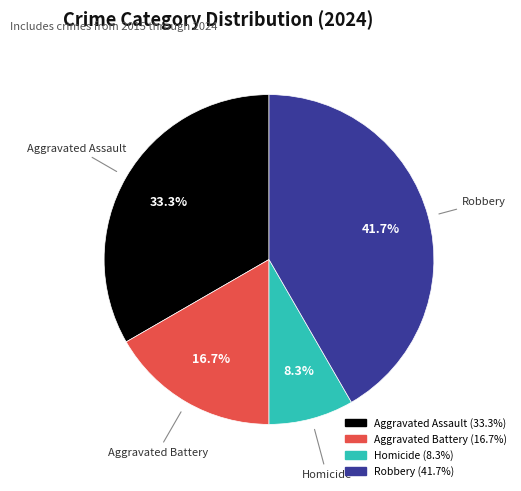

The Robbery slice represents 51% of the pie. True or false?

False